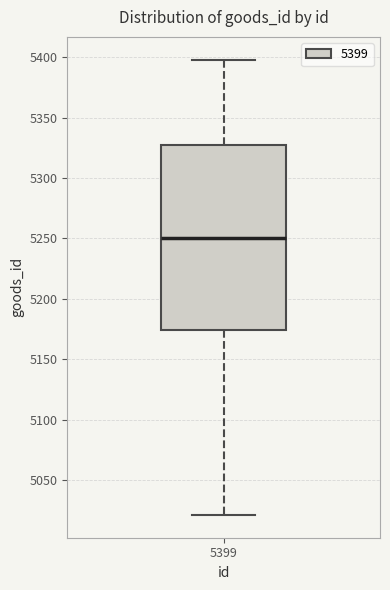

Where is the lower edge of the box at x = 5399 on the y-axis? The values are not printed on the chart, so give them approximately, as read against the axis.

5175